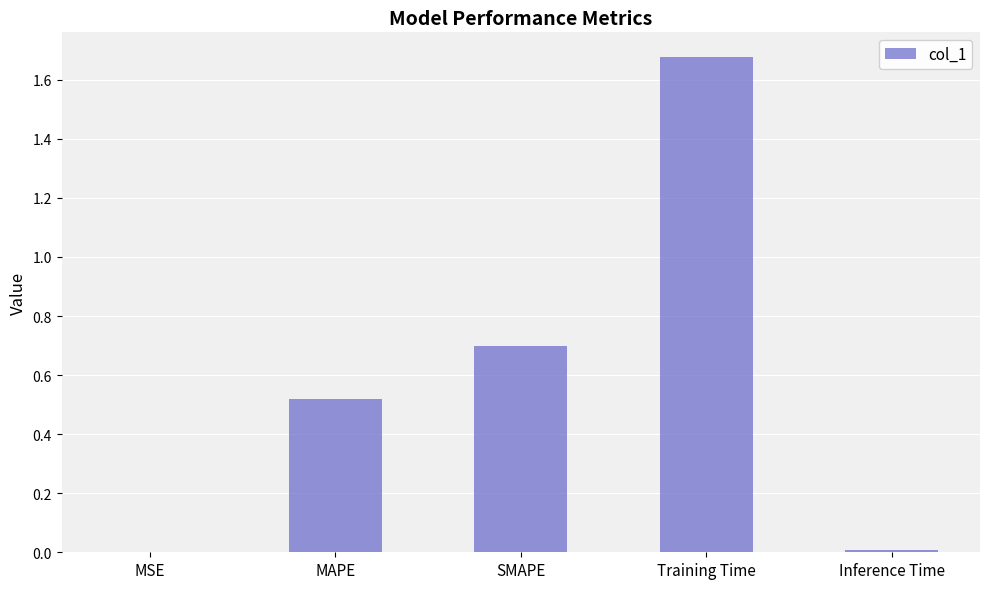

Read the value at SMAPE.

0.7